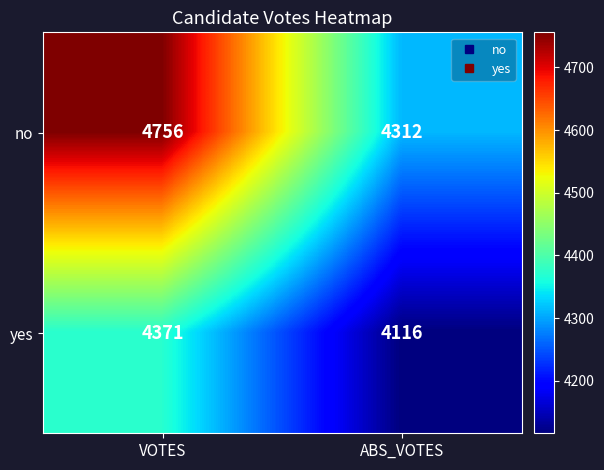

The value of yes at ABS_VOTES is 1018. True or false?

False